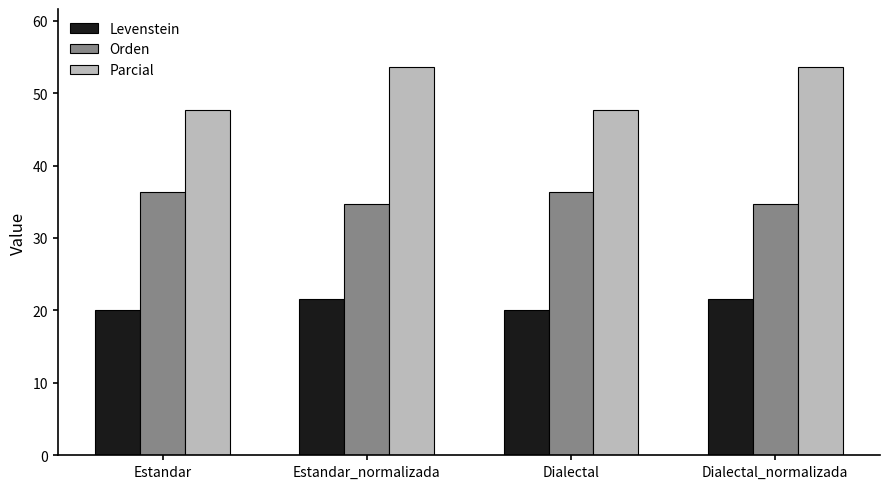

How many groups of bars are there?

4